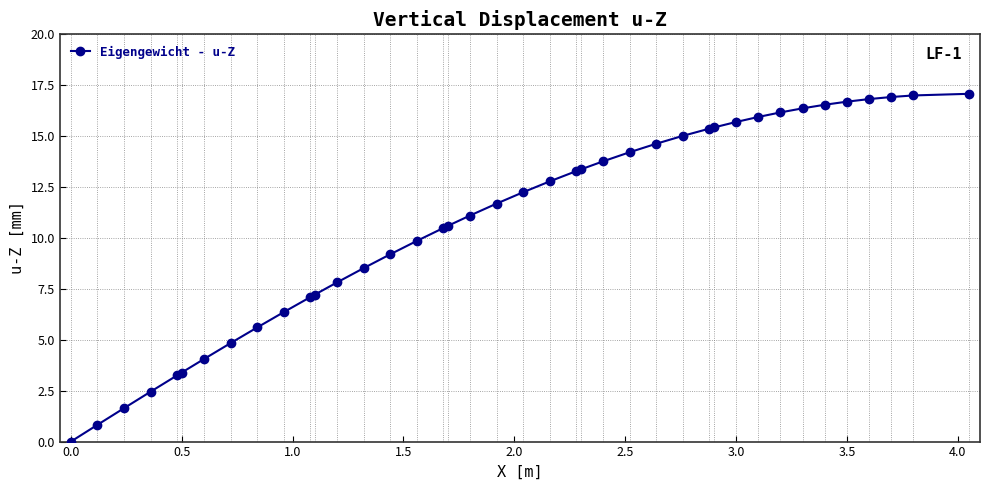

What is the average value?

10.8